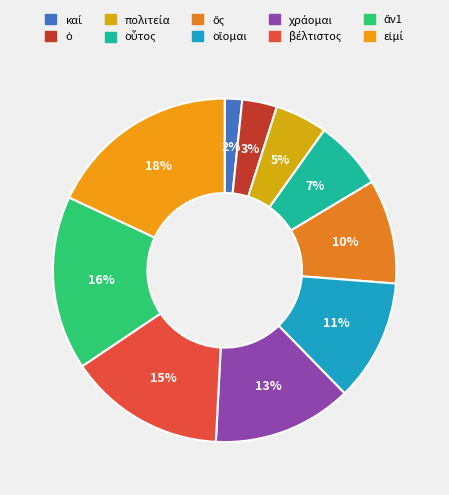

Count the number of slices in the pie.

10